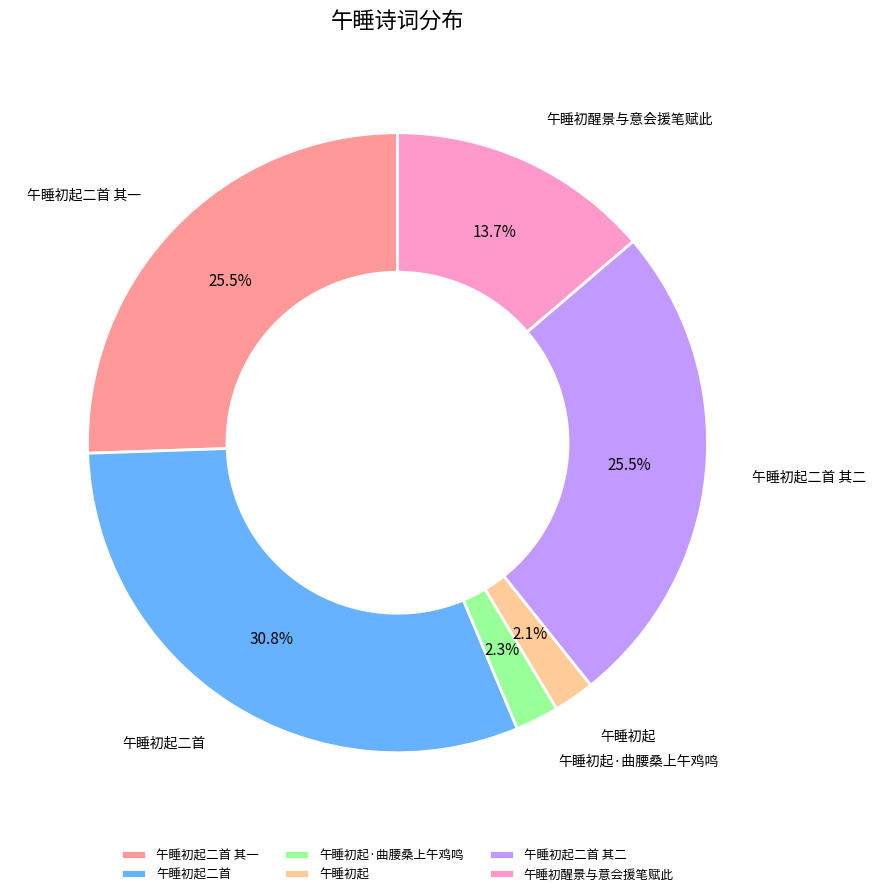

True or false: 午睡初起二首 accounts for 31% of the total.

True